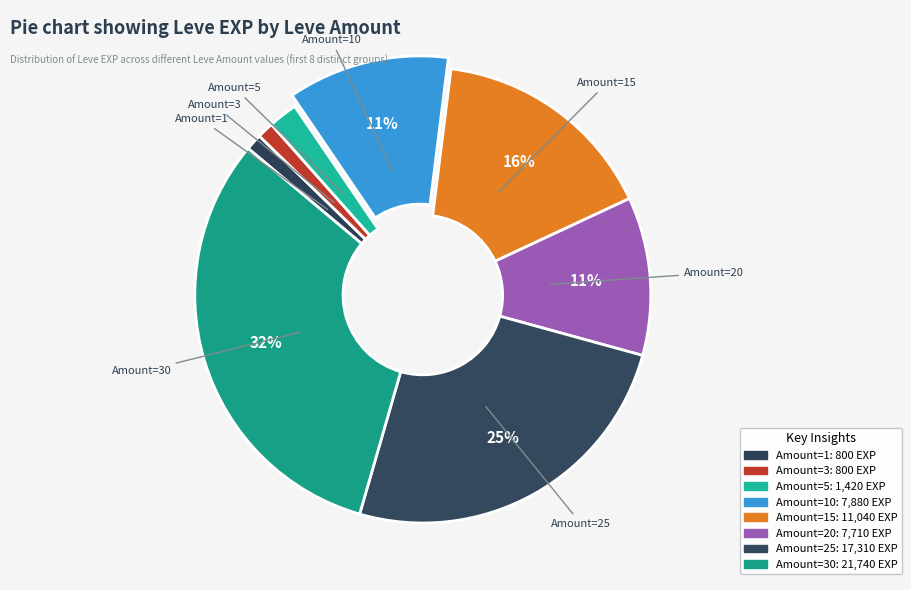

Does any single category account for the majority?

No